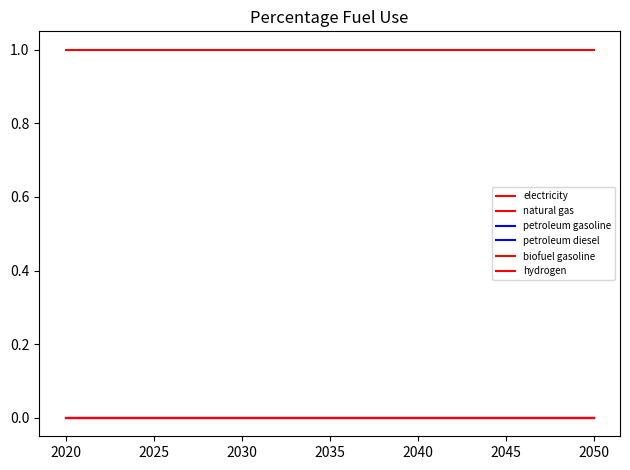

Does the chart display data point markers on the line(s)?

No